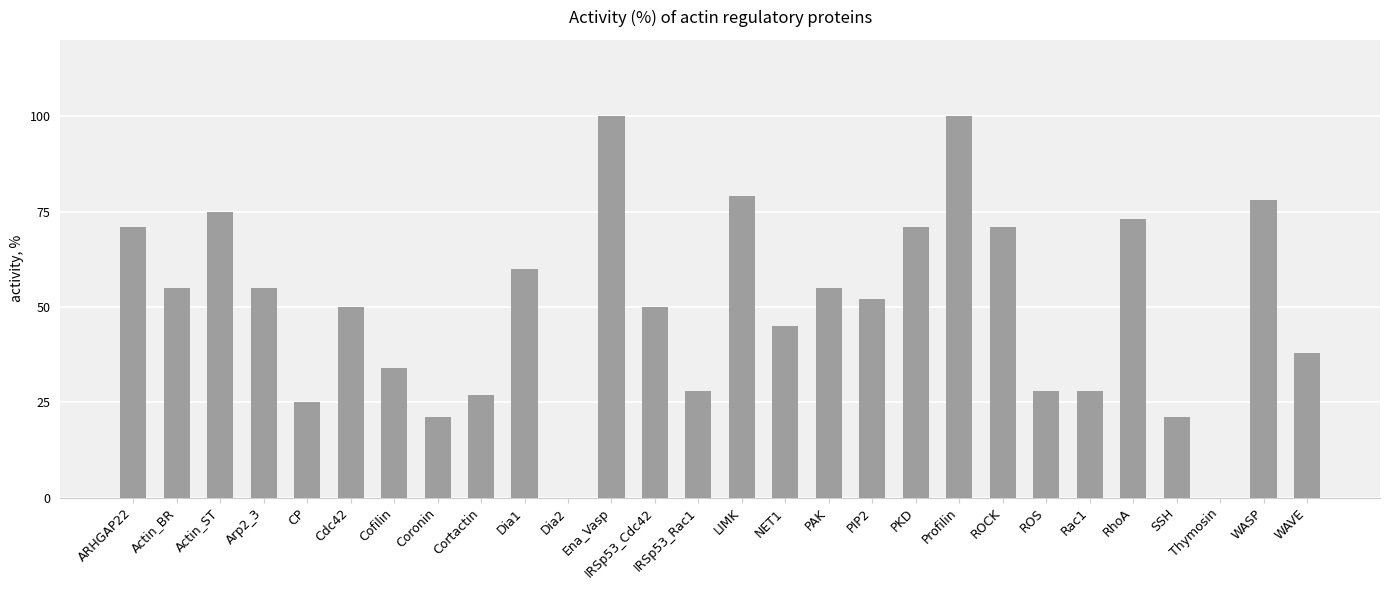

How many categories are shown in the chart?

28